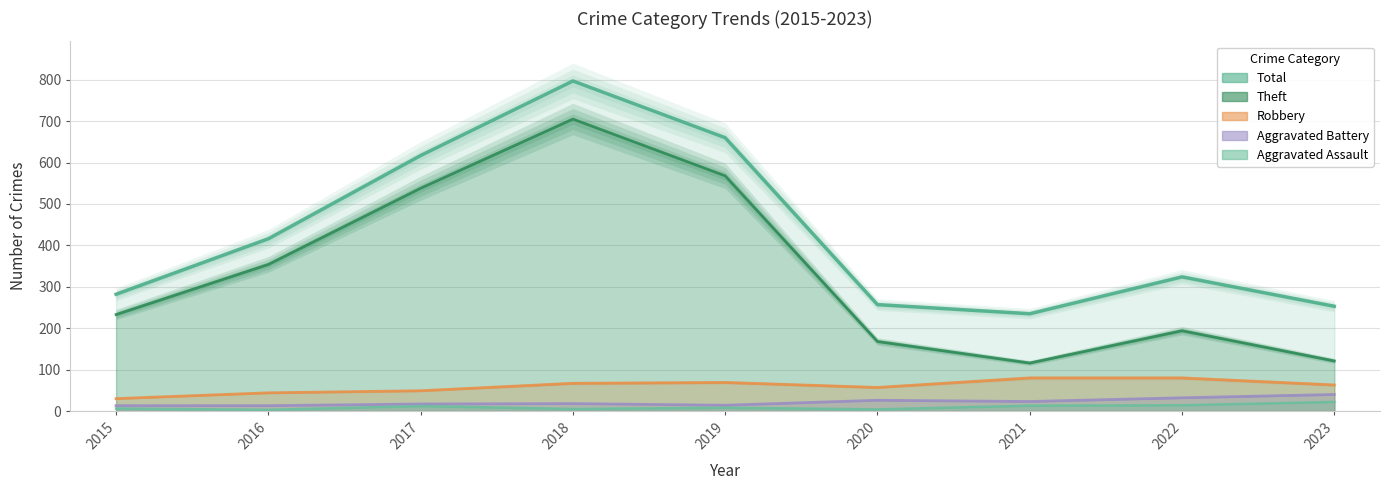

At which category is the sum across all series the highest?

2018